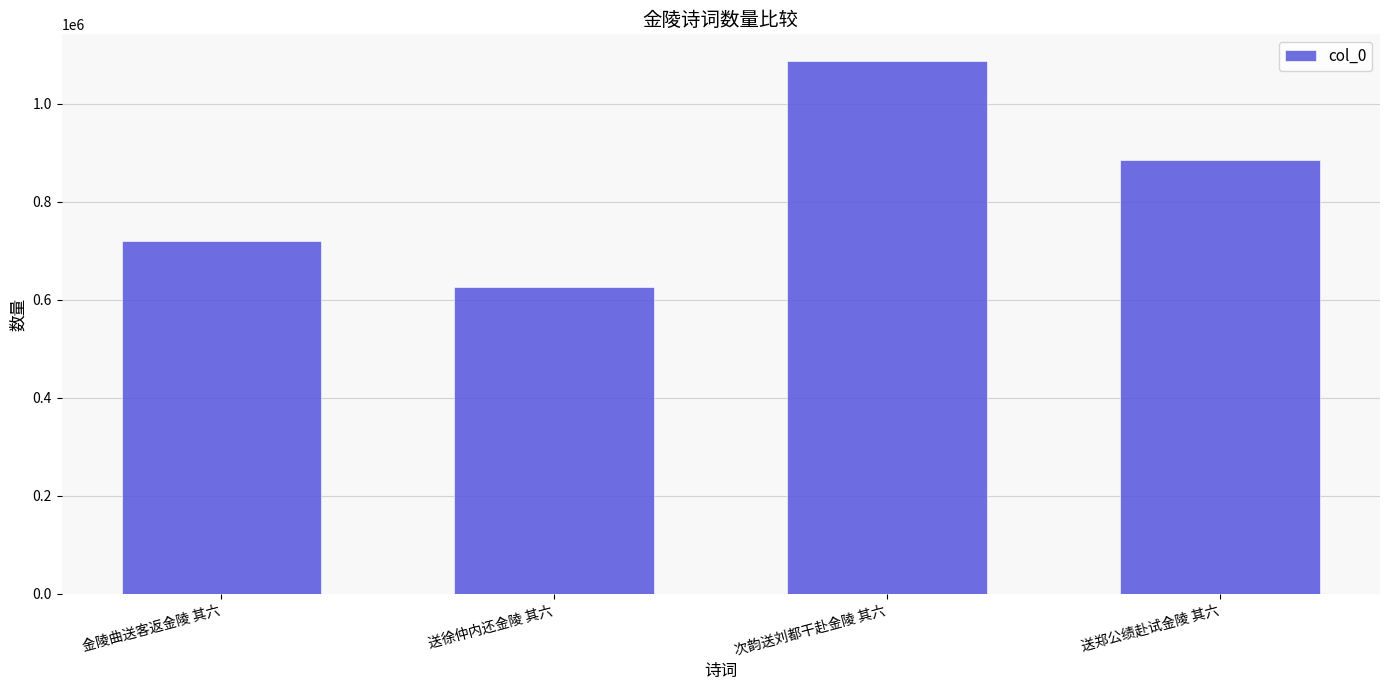

What is the minimum value shown in the chart?

626963